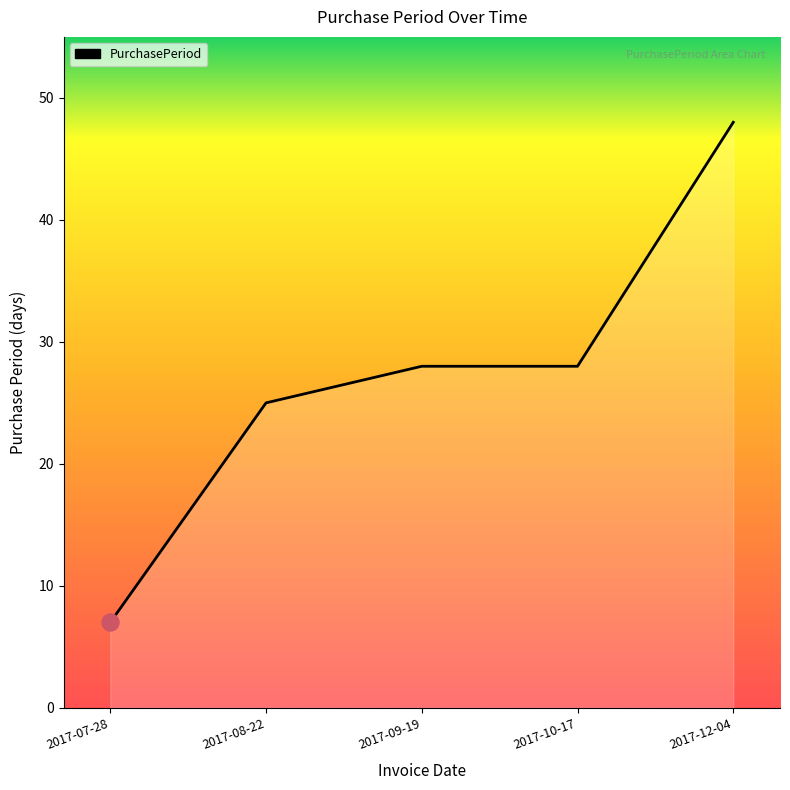

Which has a higher value, 2017-10-17 or 2017-08-22?

2017-10-17